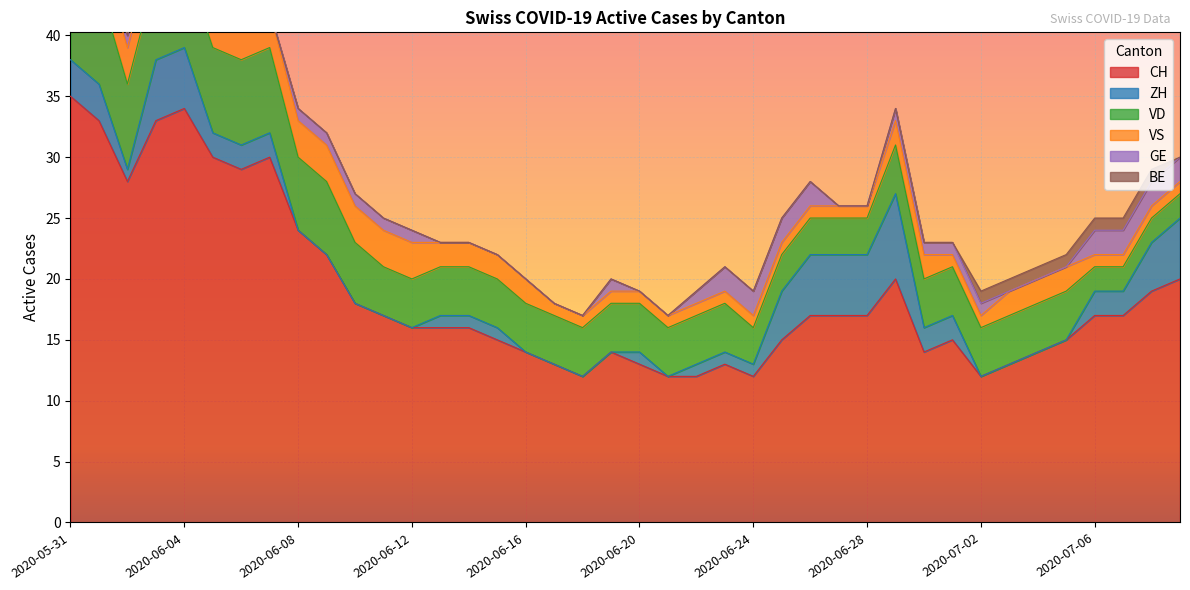

The ZH series shows 0 at 2020-06-24. True or false?

False